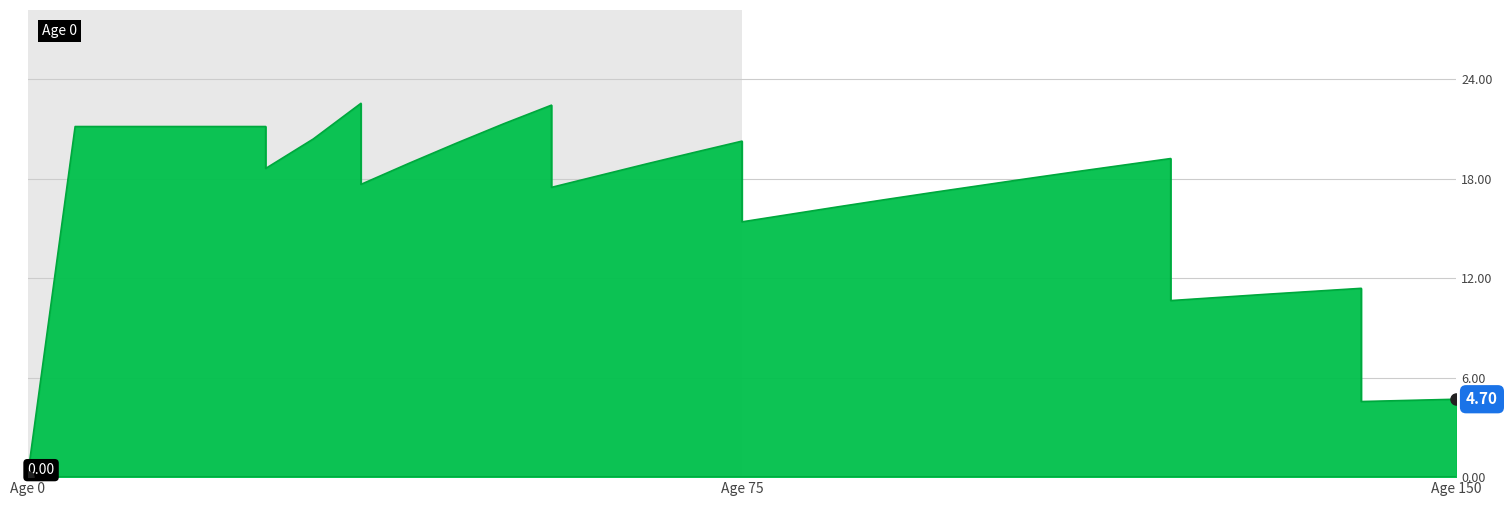

Which has a higher value, 105 or 65?

65